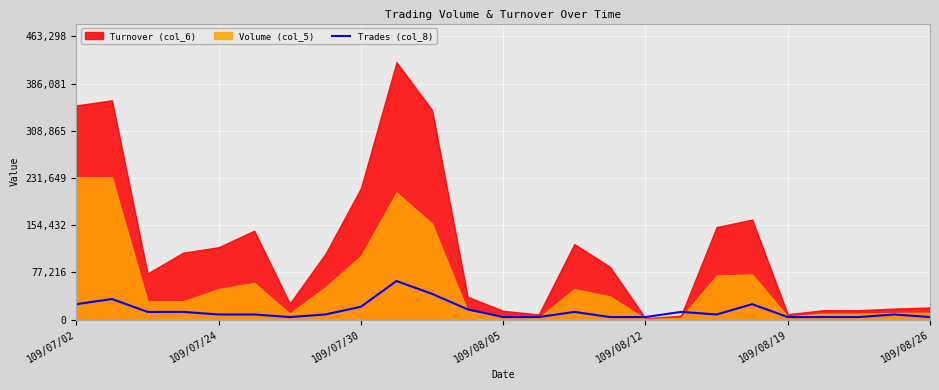

What is the sum of all values?

358003.0